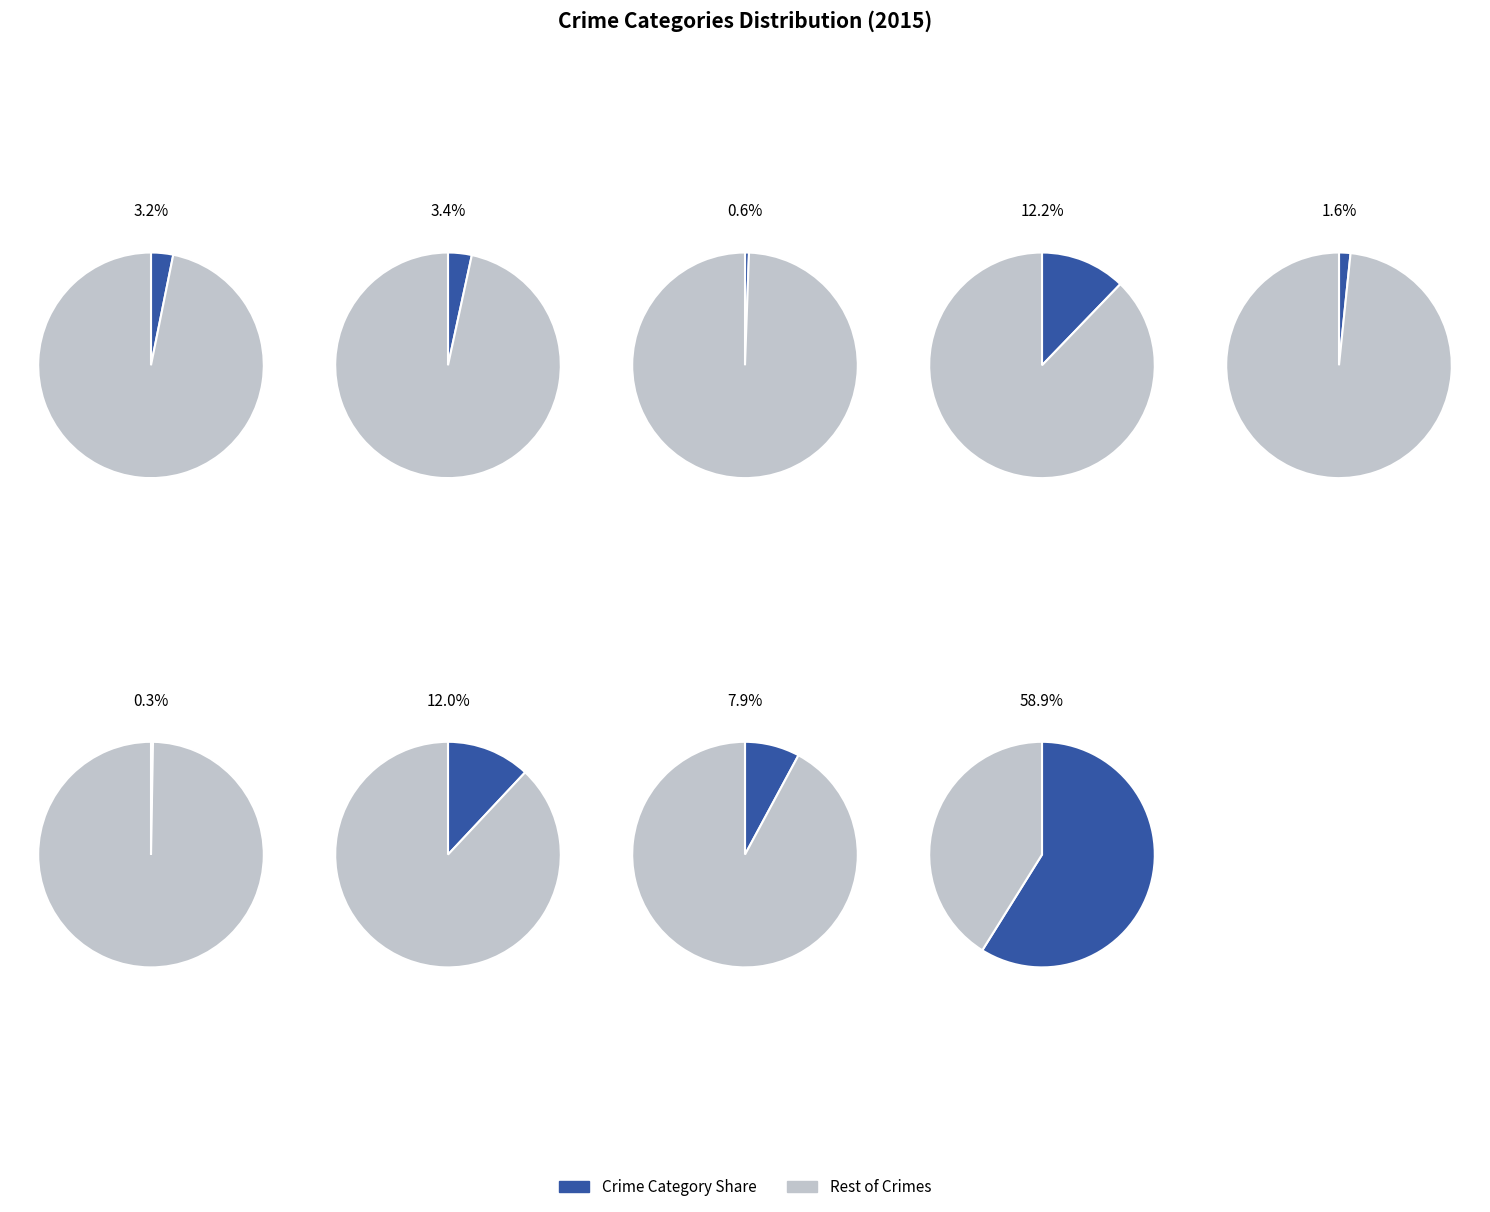

What percentage is the Robbery slice, to the nearest percent?

8%